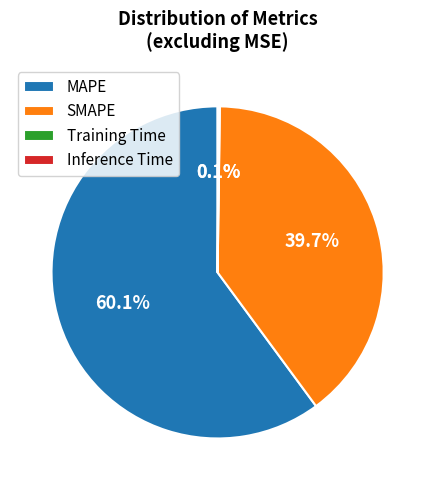

What is the ratio of the value at MAPE to the value at SMAPE?

1.5